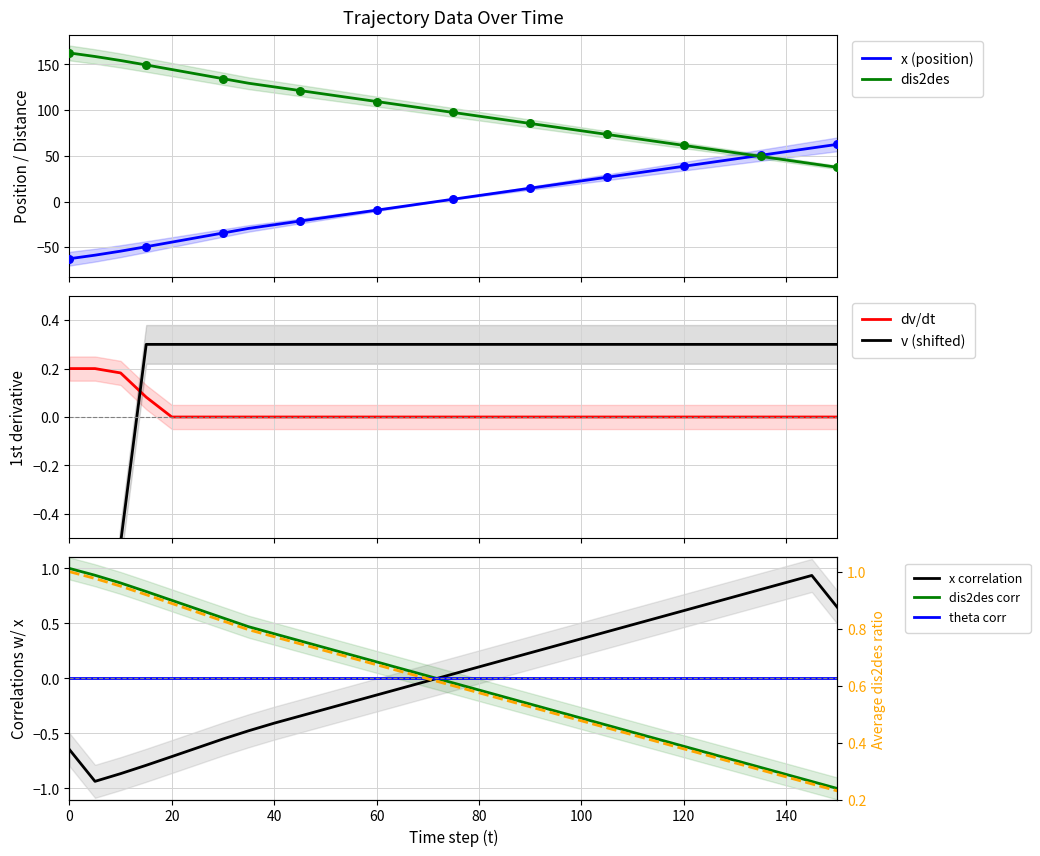

Which series reaches the maximum Y coordinate?

dis2des